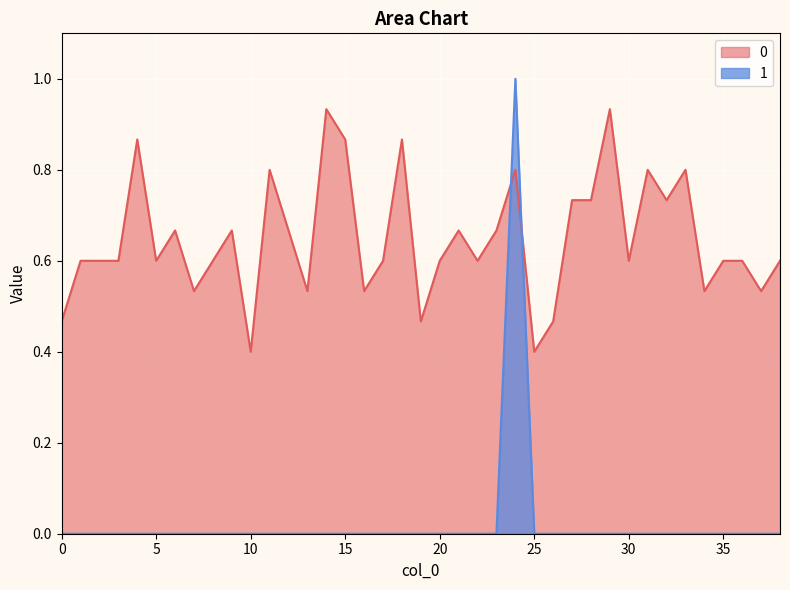

List the series in order of their peak value, highest first.

1, 0